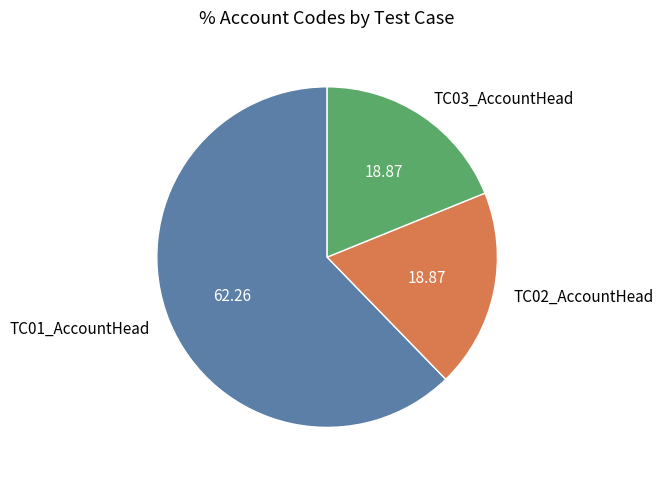

Combined, do TC03_AccountHead and TC01_AccountHead account for over 50%?

Yes